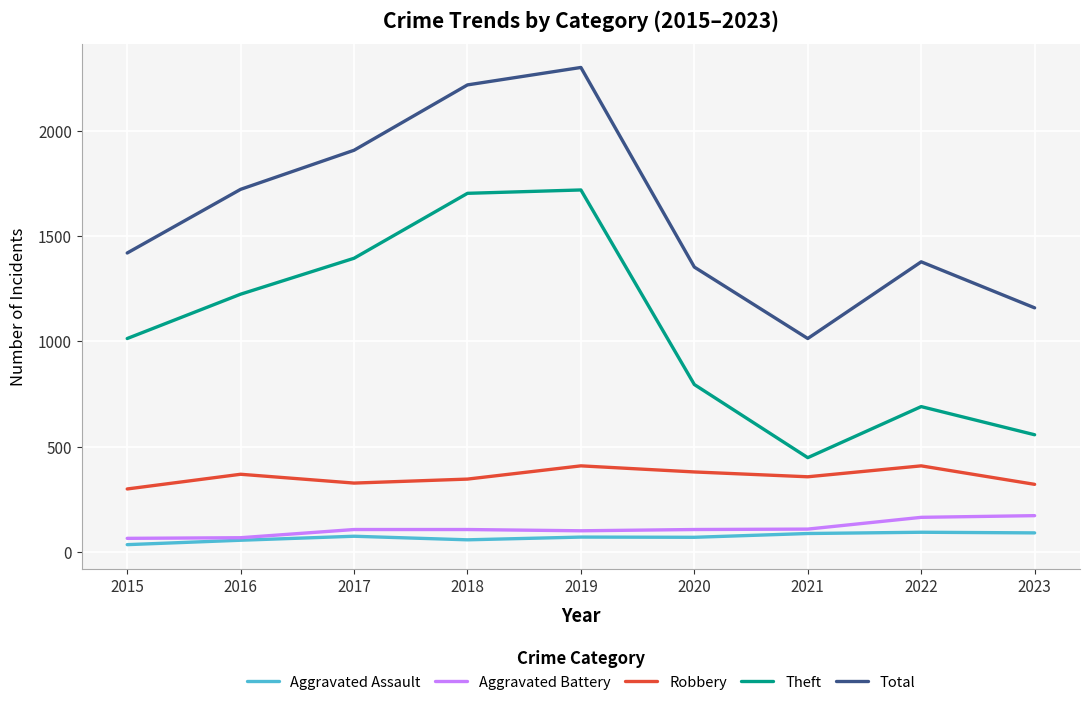

What is the difference between the highest and lowest values at 2015?

1388